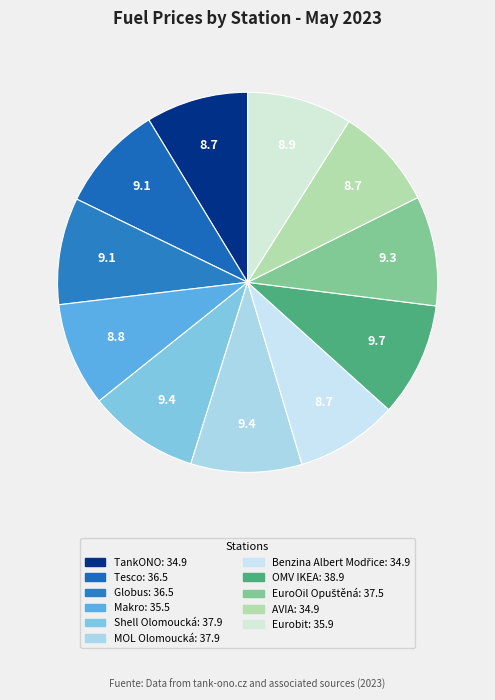

Count the number of slices in the pie.

11